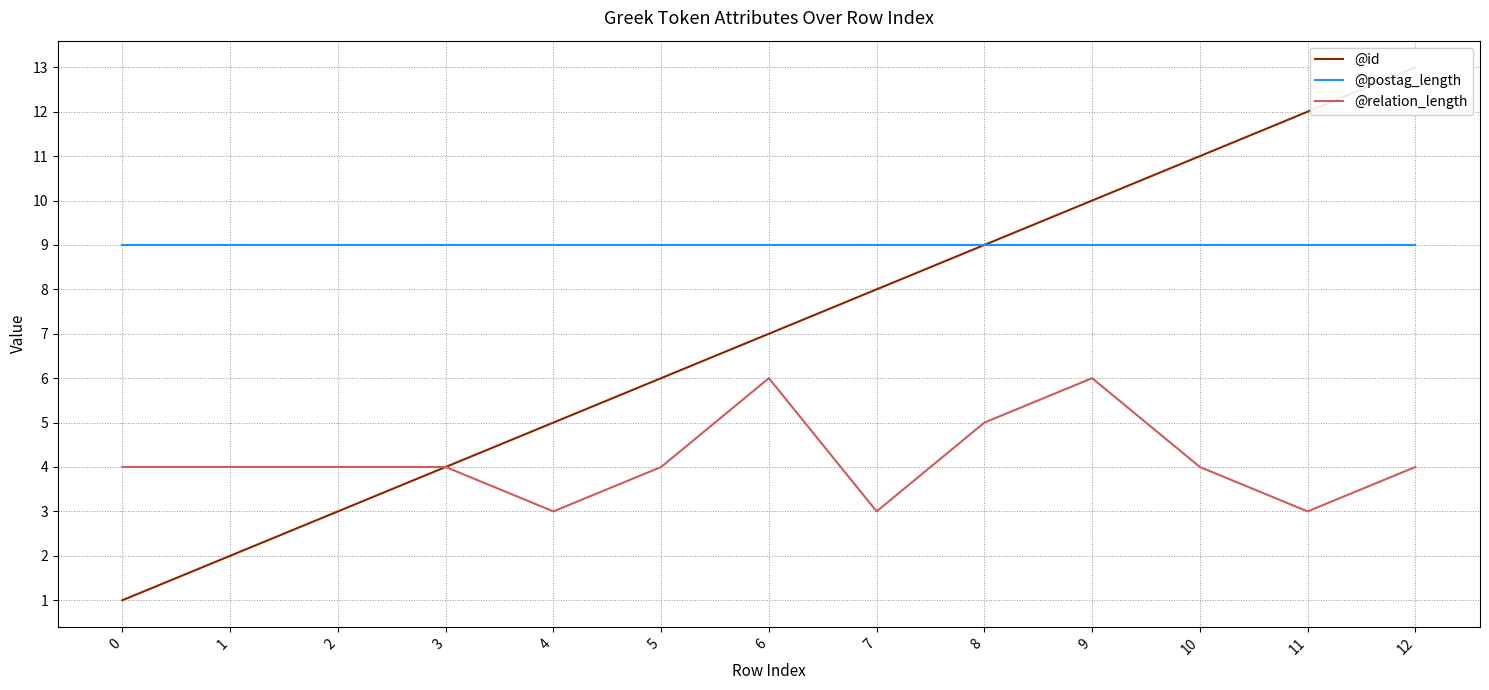

Count the number of data series in this chart.

3